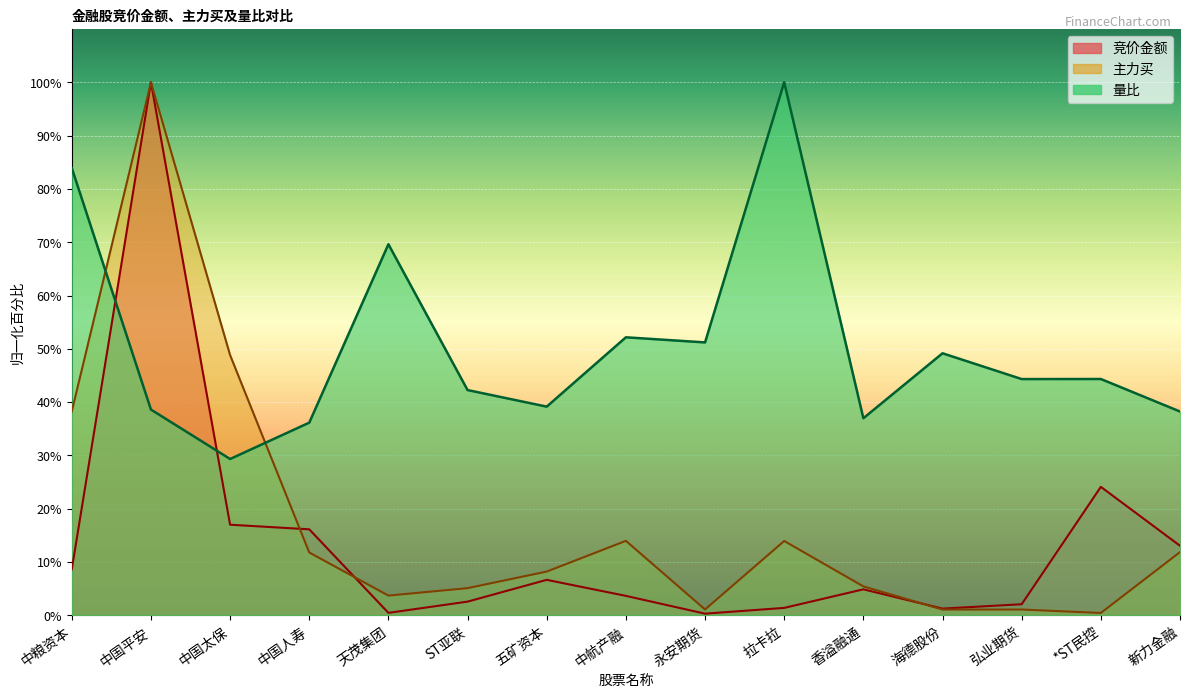

Between 海德股份 and 中国太保, which is larger?

中国太保